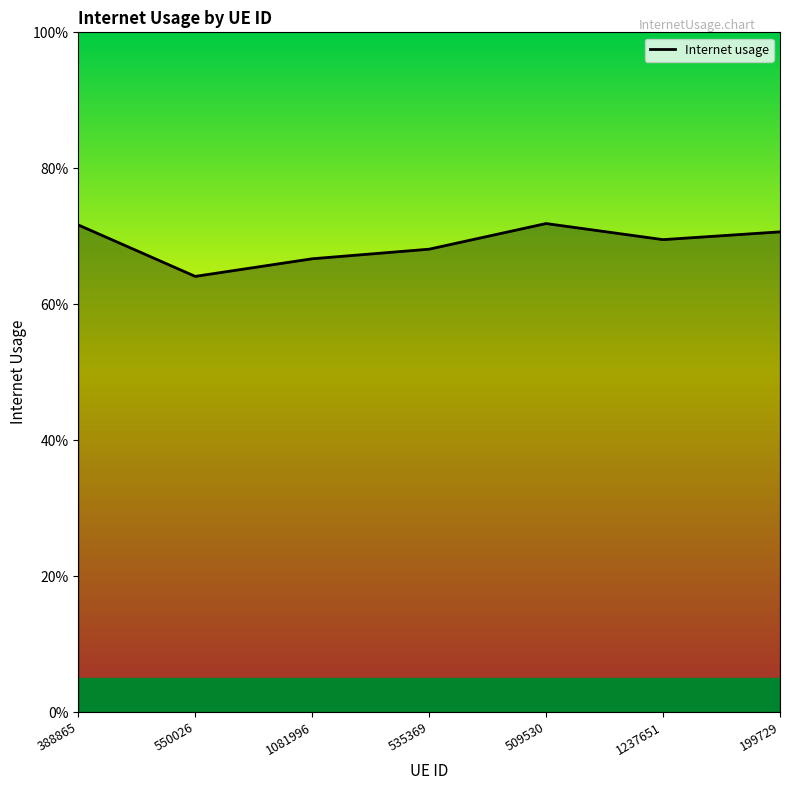

What is the average value?

0.7